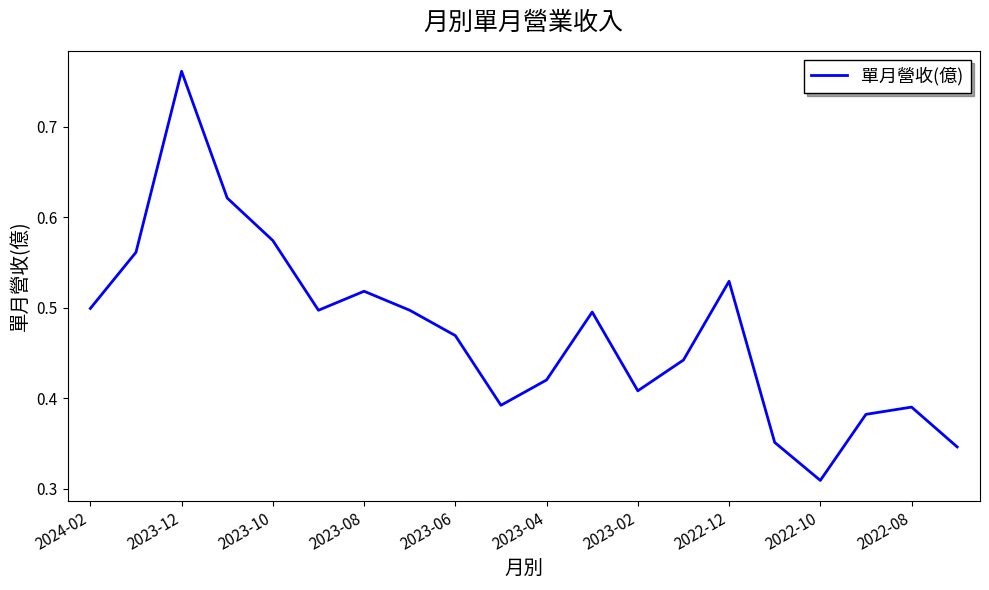

Does the chart have visible grid lines?

No